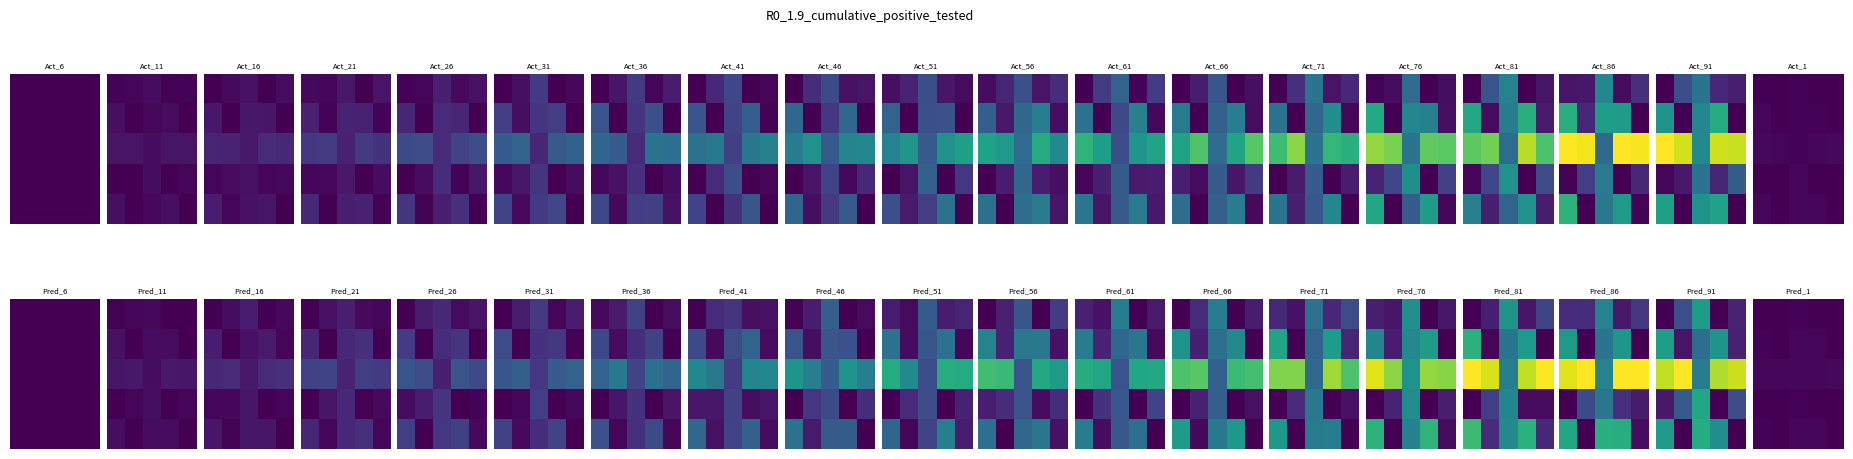

At which category does the chart reach its peak across all series?

4